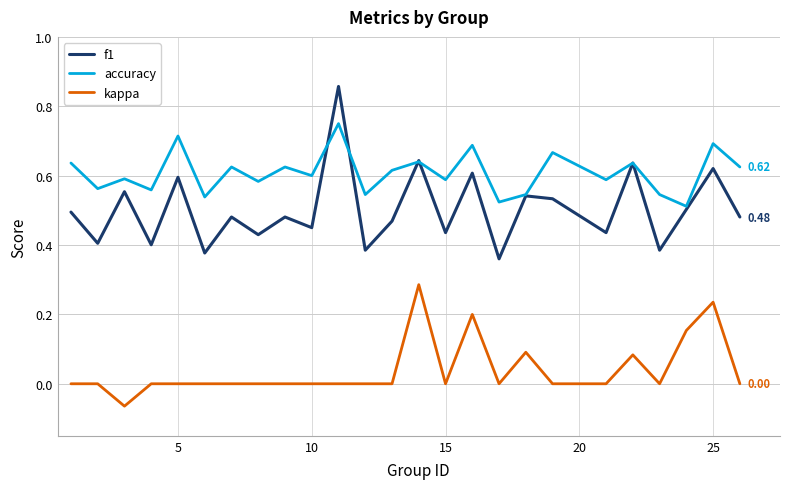

Which series has the largest total across all categories?

accuracy